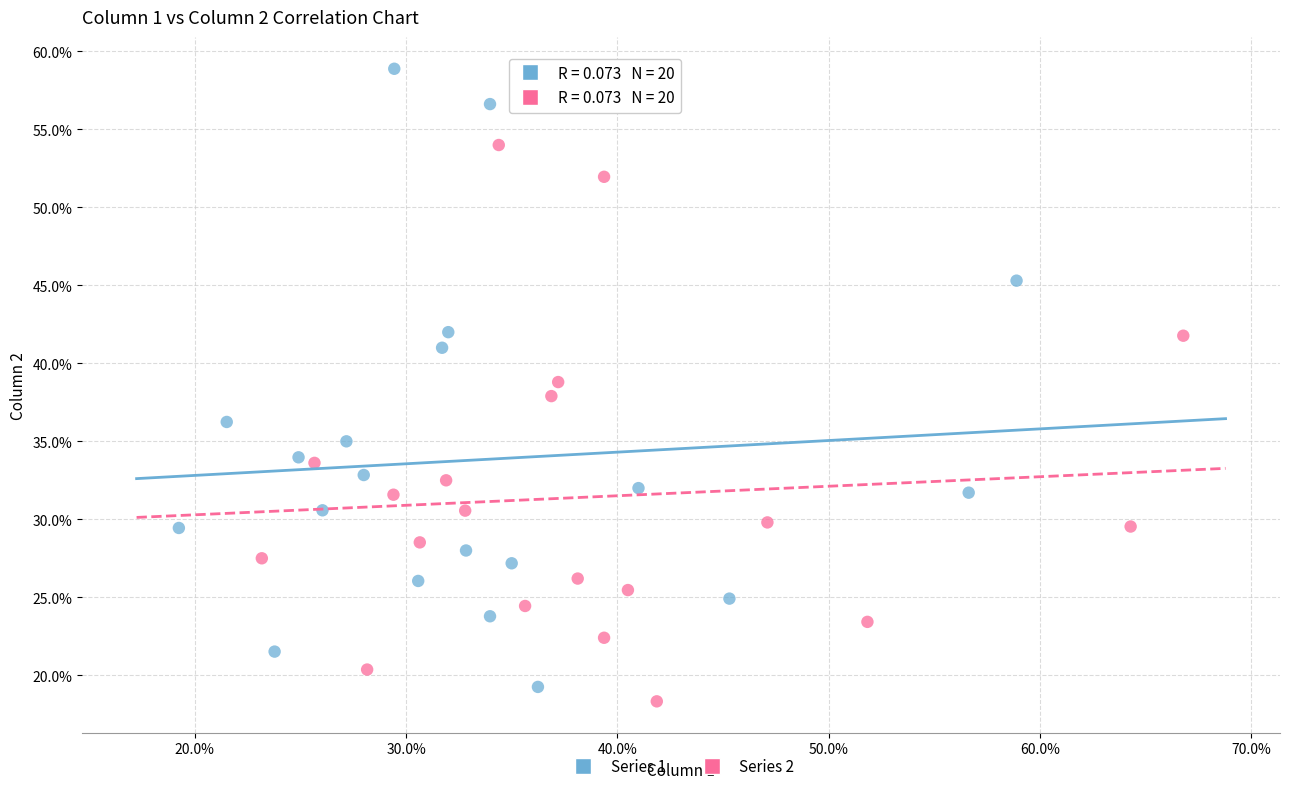

What are all the series names shown in the legend?

Series 1, Series 2